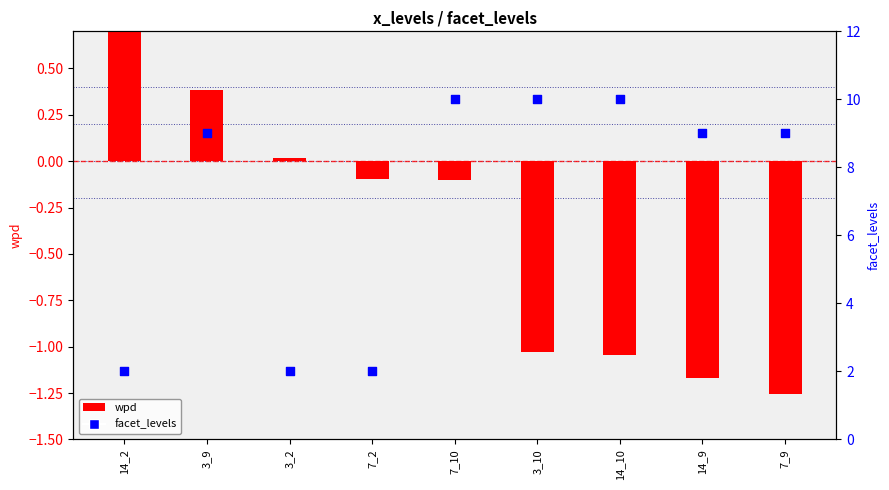

What is the total value across all series at 7_2?

1.9